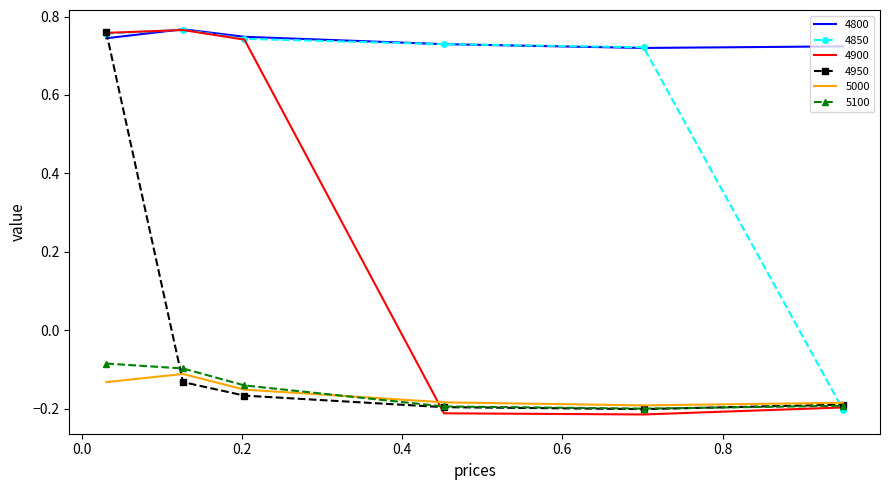

True or false: 5000 and 4900 intersect in this chart.

True